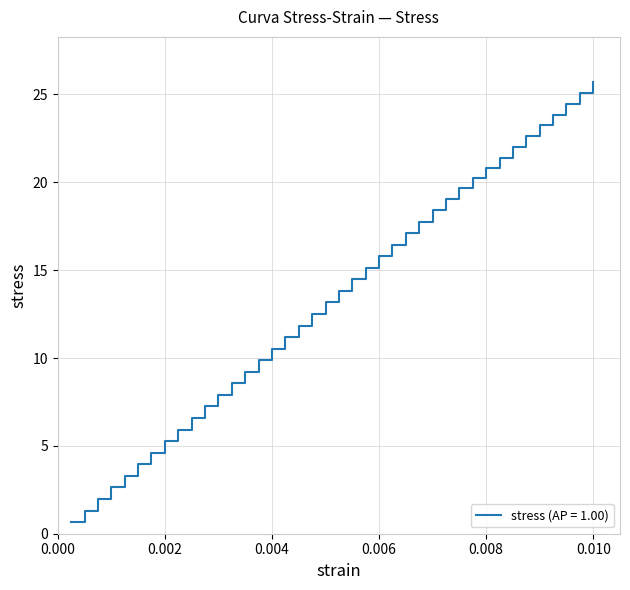

Count the number of data series in this chart.

1